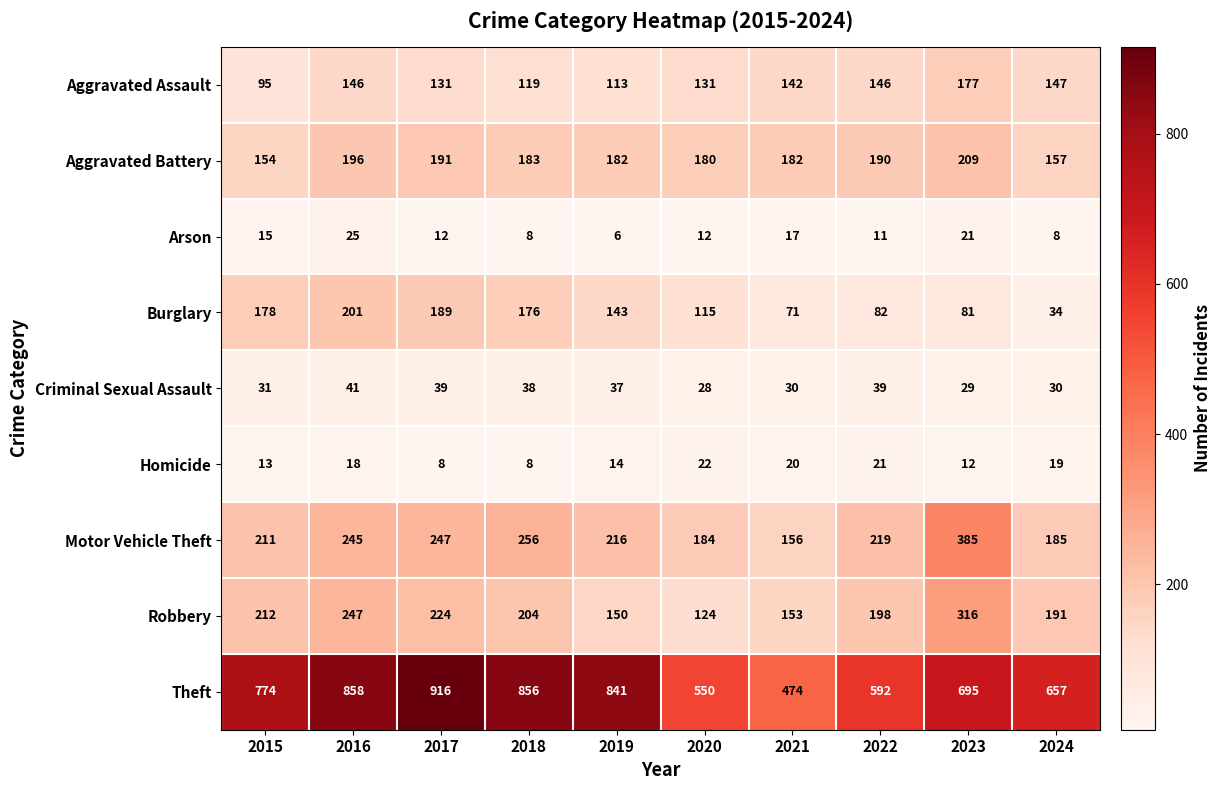

The Criminal Sexual Assault series shows 67 at 2016. True or false?

False